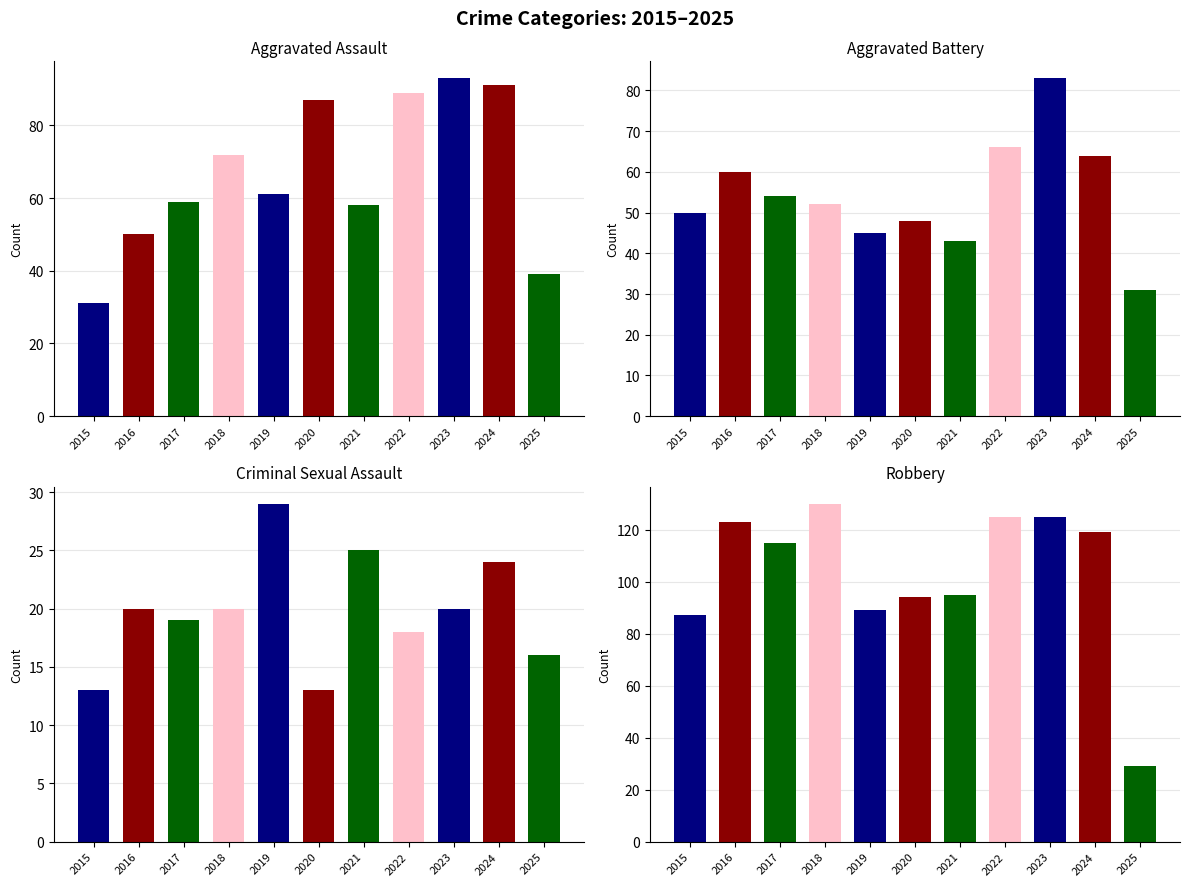

What is the lowest value of the Criminal Sexual Assault series?

13